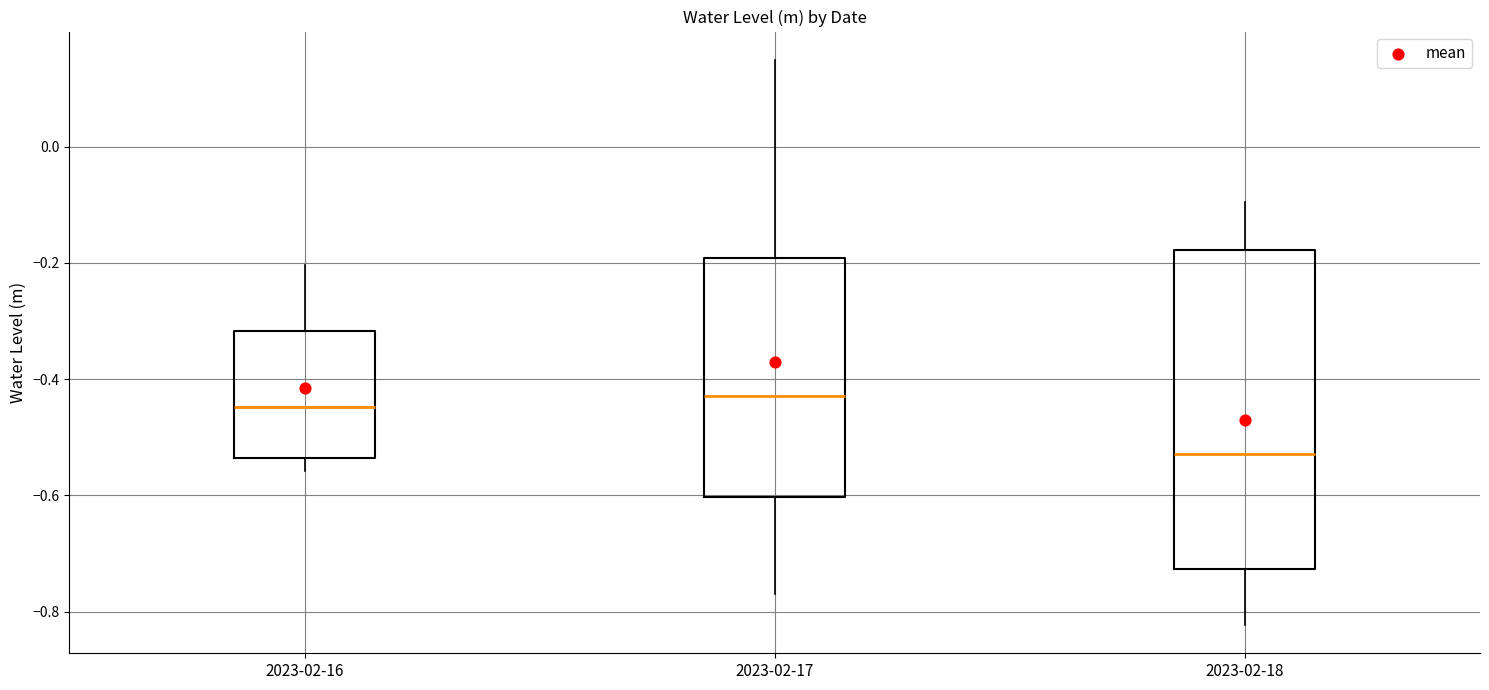

Reading left to right, transcribe this box plot: for each box, give where its median line is, the range the box spans, and where its two whiskers end, as read against the y-axis. The values are not printed on the chart, so give them approximately, as read against the axis.

2023-02-16: median -0.44, box -0.54 to -0.32, whiskers -0.56 to -0.20
2023-02-17: median -0.42, box -0.60 to -0.20, whiskers -0.76 to 0.14
2023-02-18: median -0.52, box -0.72 to -0.18, whiskers -0.82 to -0.10